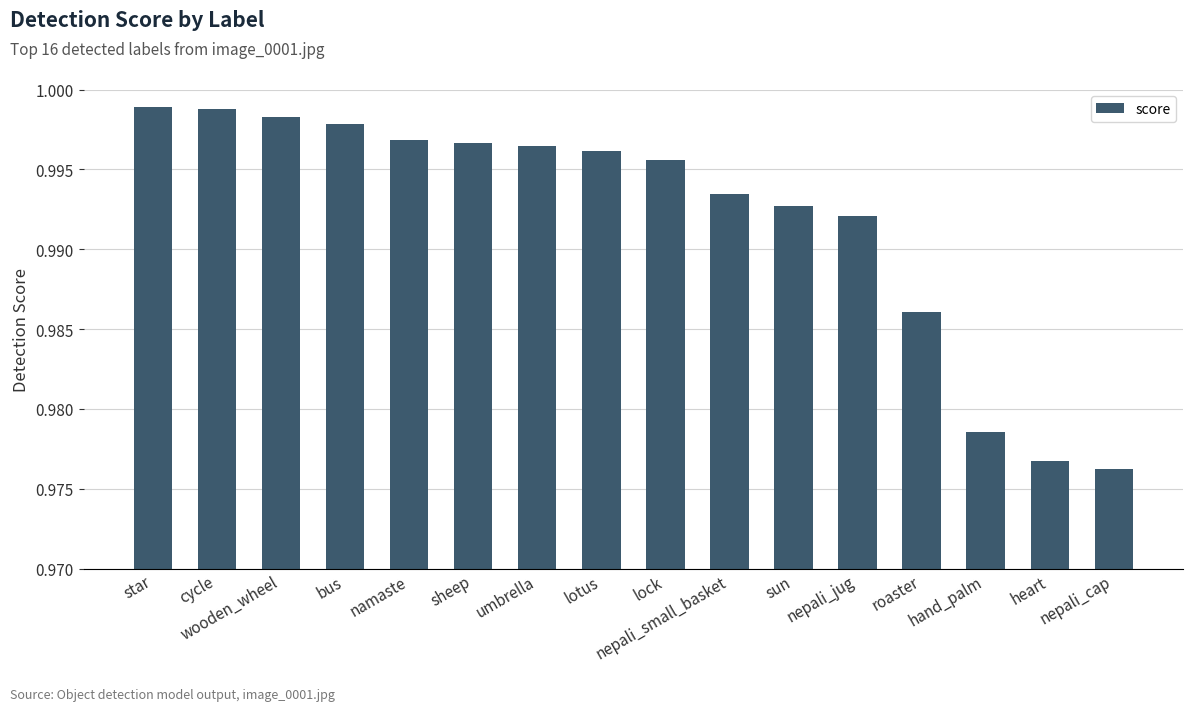

What is the label of the 16th bar from the right?

star